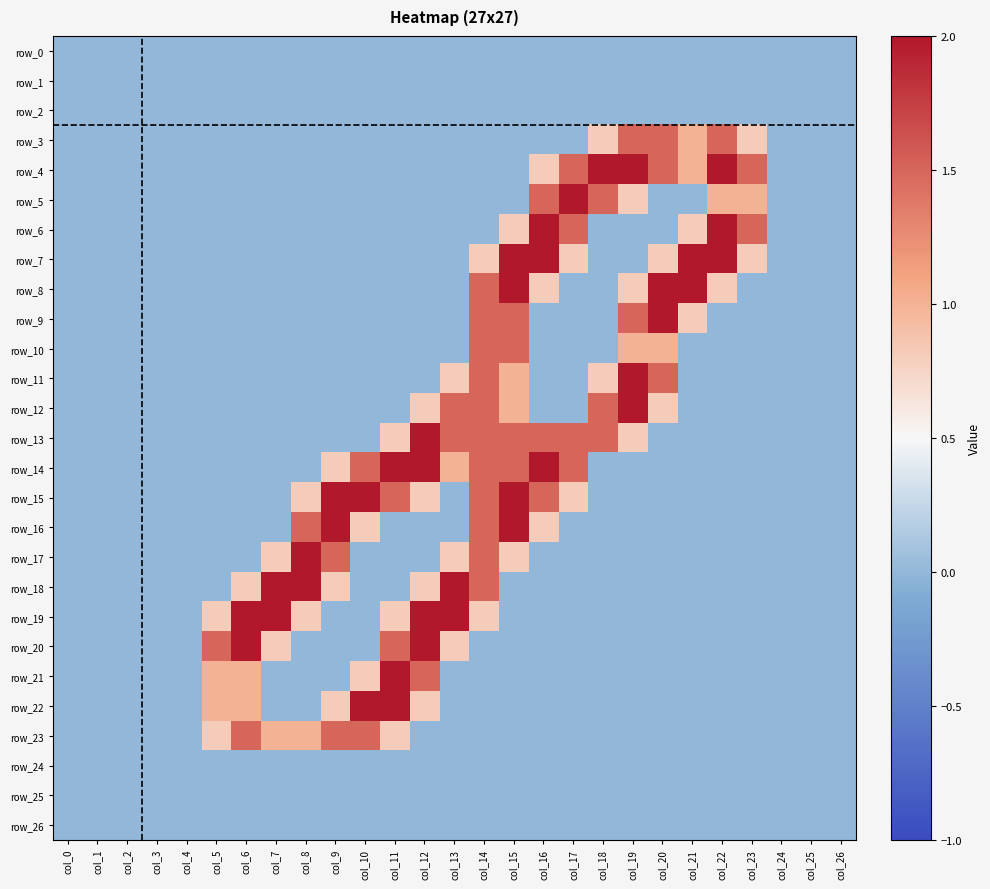

Which series has the widest spread of values?

row_4